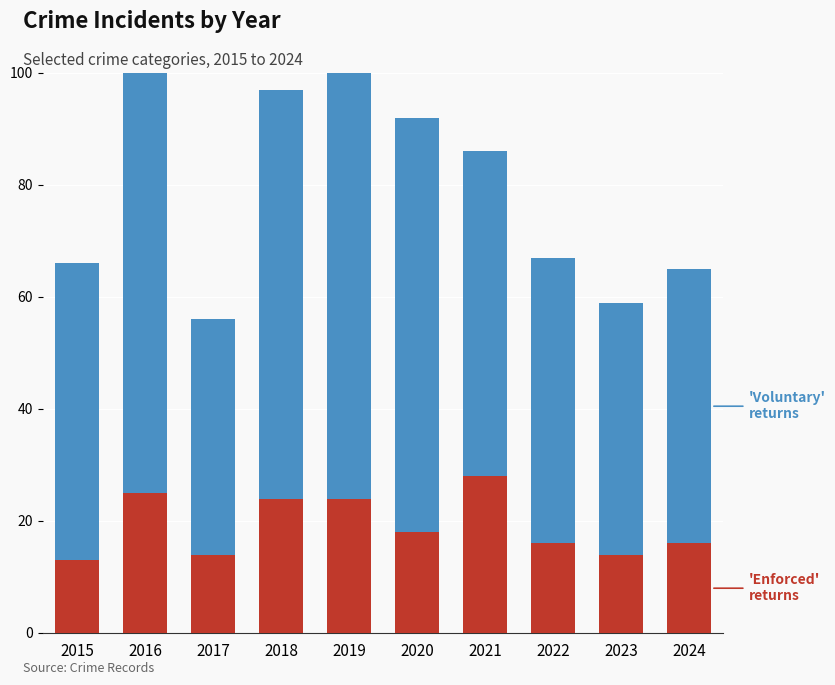

Reading left to right, what are all the values shown in this chart?

'Enforced' returns: 13	25	14	24	24	18	28	16	14	16
'Voluntary' returns: 53	75	42	73	93	74	58	51	45	49